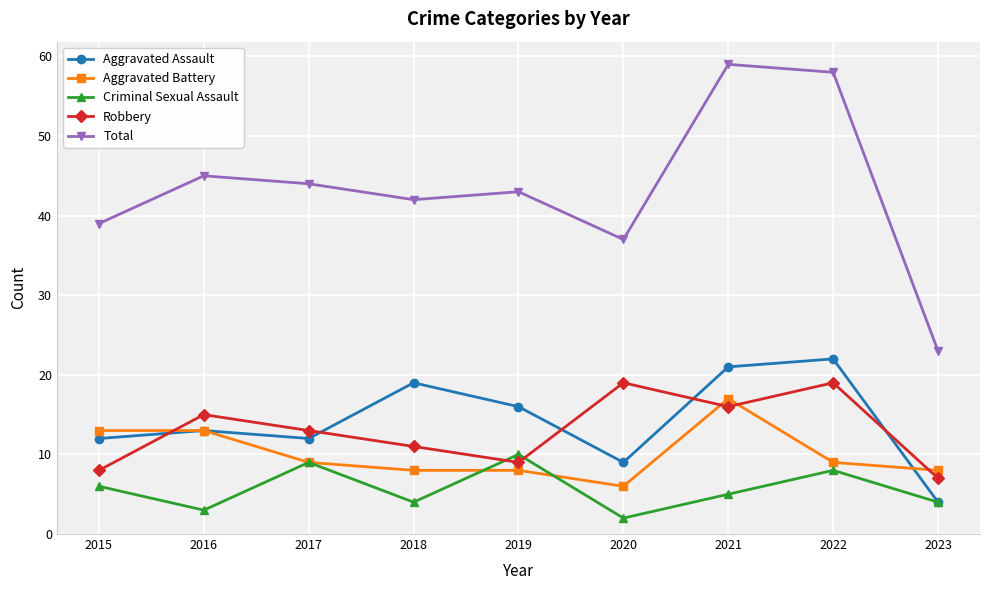

What value does the Total series have at 2017?

44